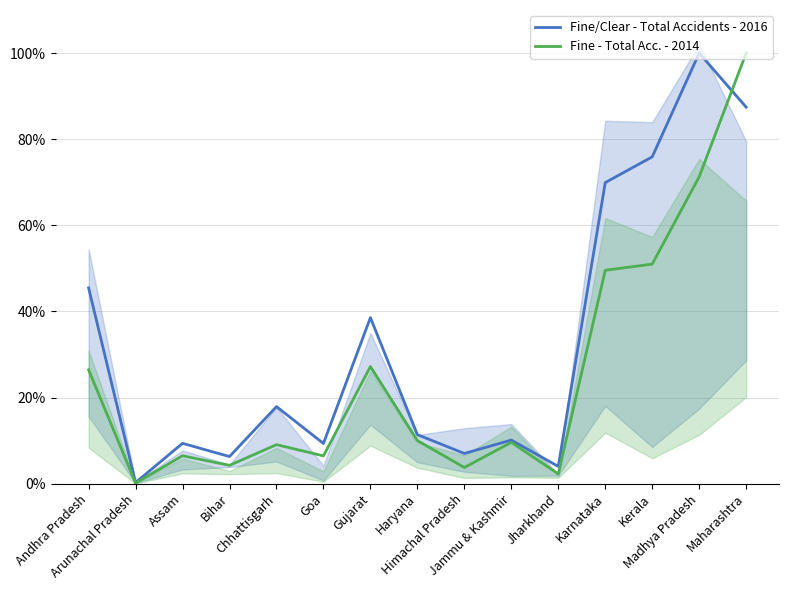

What is the label of the 14th point from the right?

Arunachal Pradesh